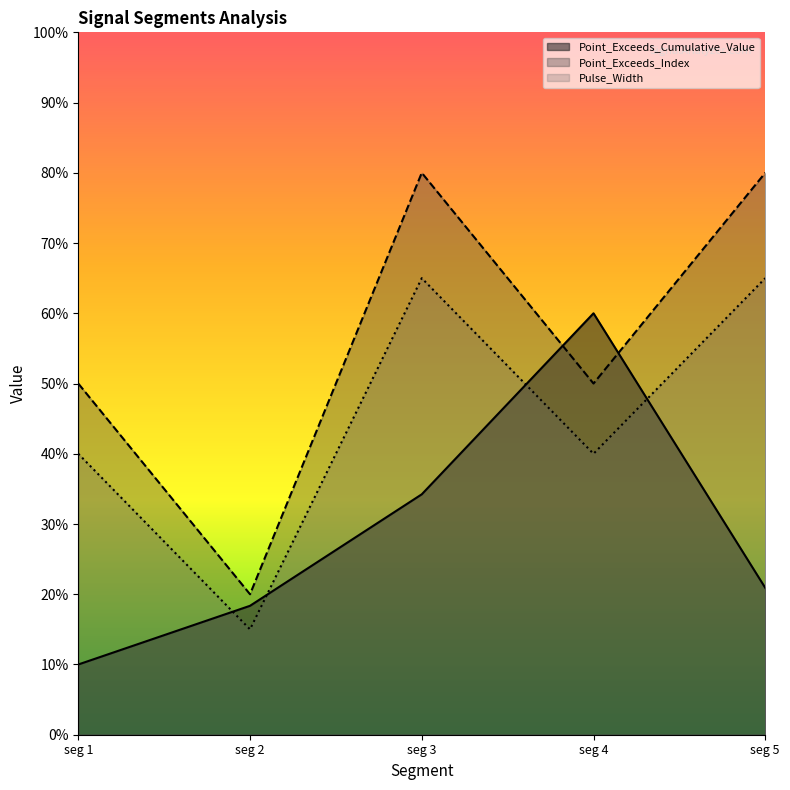

At which category is the sum across all series the highest?

seg 3